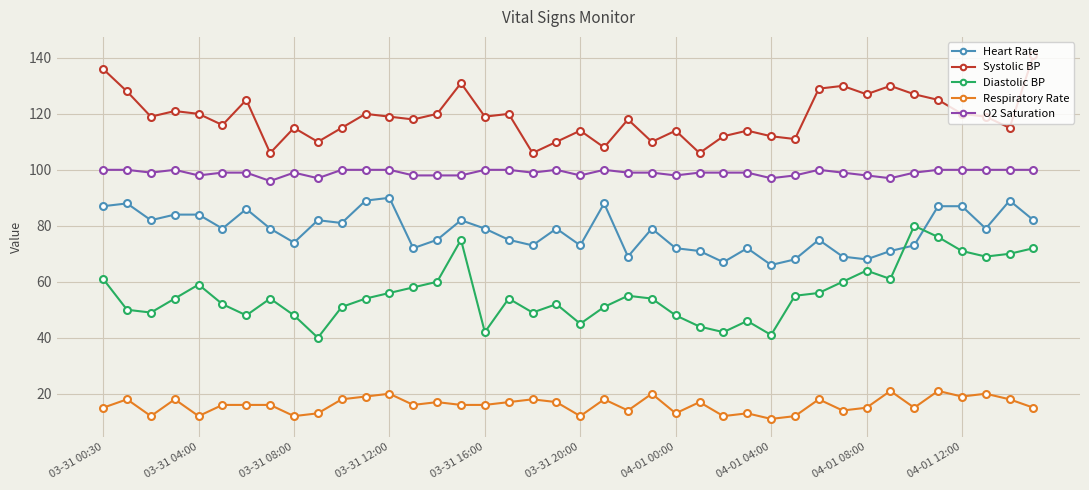

Is this an area chart (filled region under the line)?

No